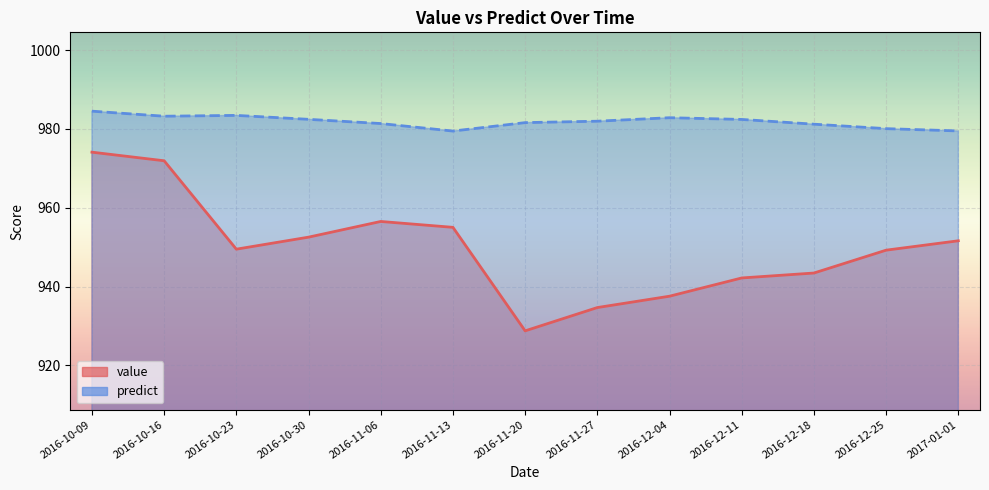

Where is the first local minimum for predict?

2016-10-16